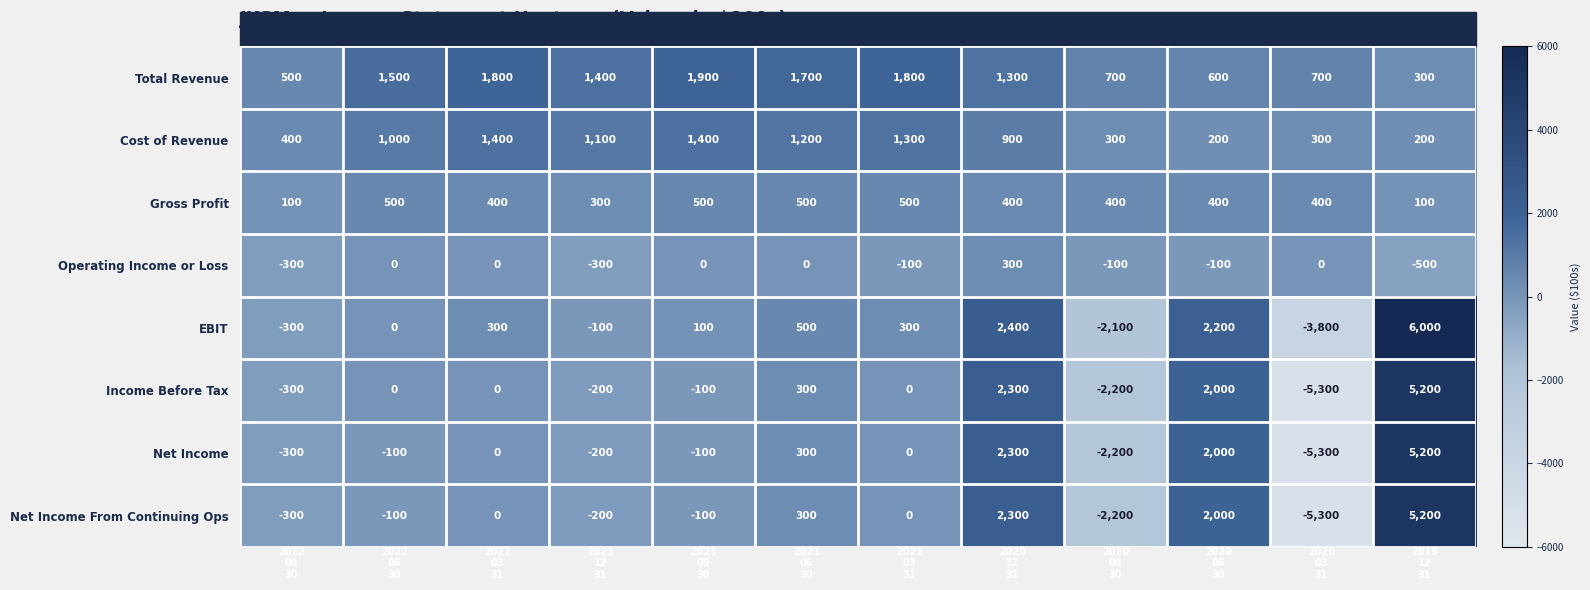

What is the minimum value shown in the chart?

-5300